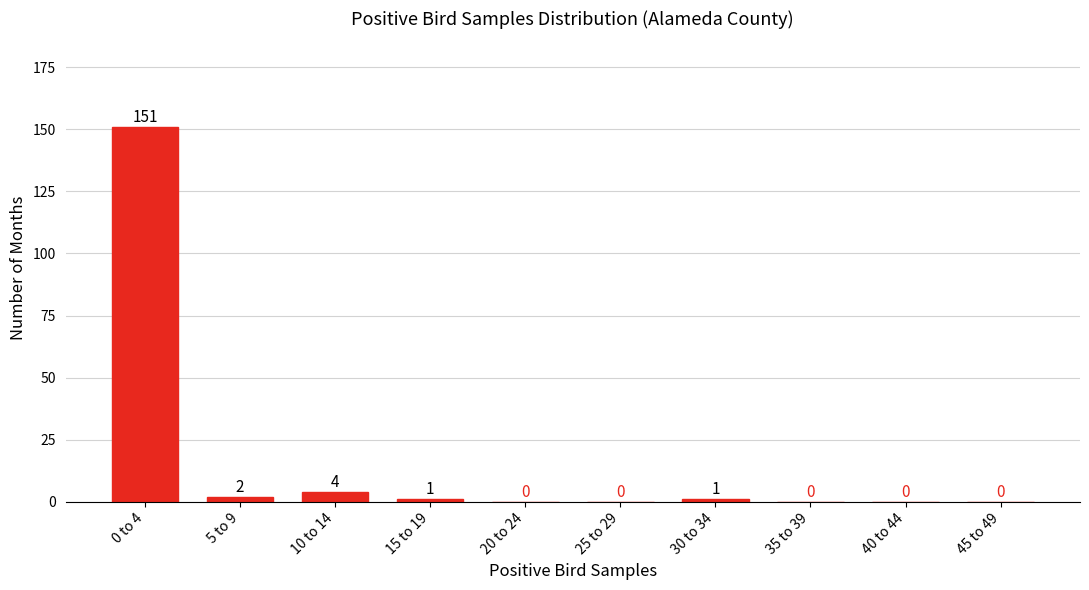

Reading right to left, what are all the values shown in this chart?

45 to 49=0	40 to 44=0	35 to 39=0	30 to 34=1	25 to 29=0	20 to 24=0	15 to 19=1	10 to 14=4	5 to 9=2	0 to 4=151